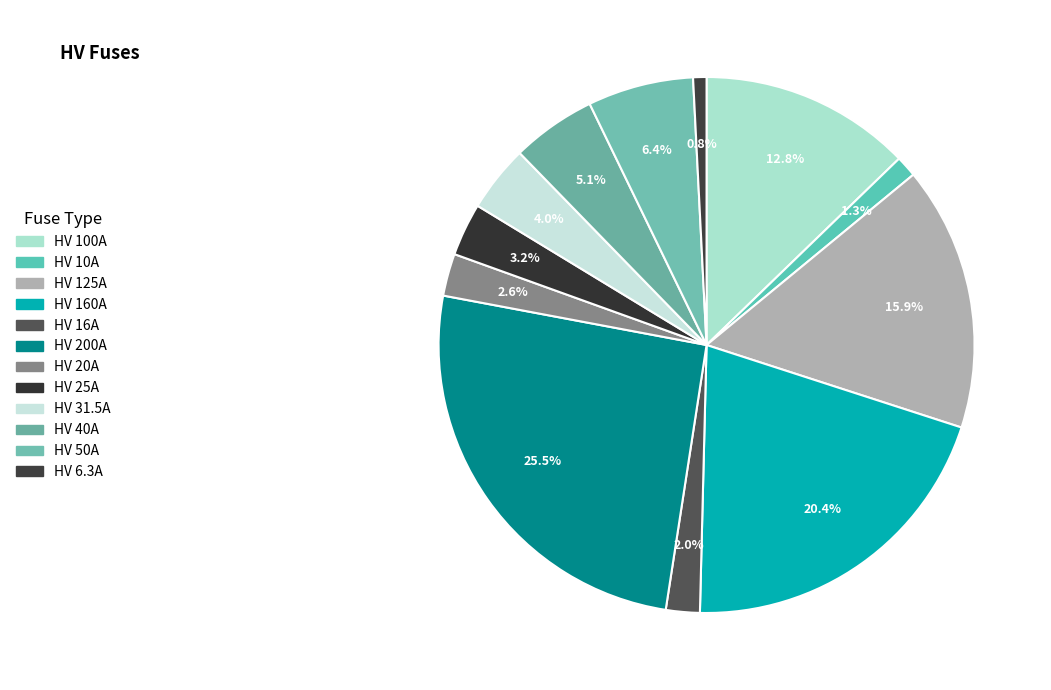

What is the ratio of the value at HV 6.3A to the value at HV 40A?

0.2